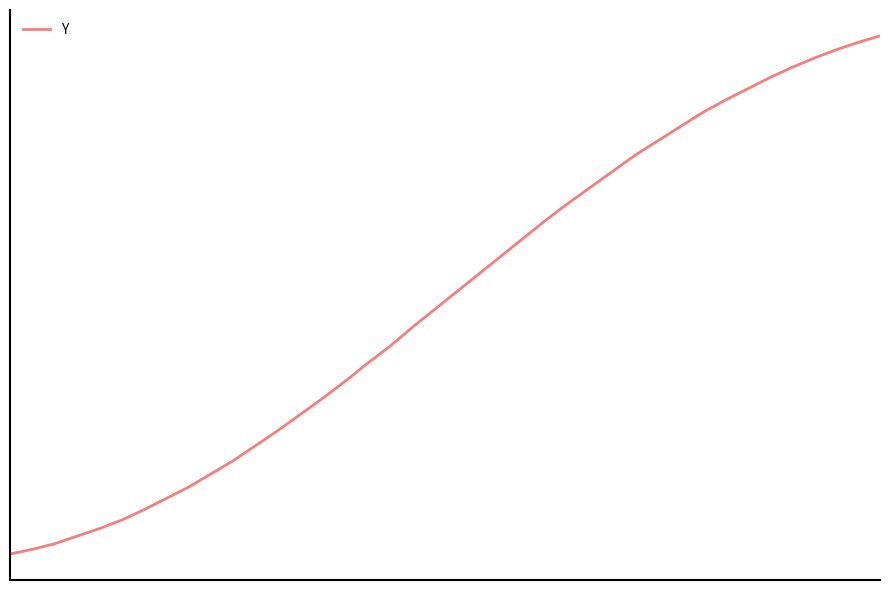

Reading right to left, list all the values displayed in this chart.

2472.9	2472.8	2472.8	2472.7	2472.6	2472.4	2472.3	2472.2	2472.1	2471.9	2471.8	2471.6	2471.5	2471.3	2471.1	2470.9	2470.8	2470.6	2470.4	2470.2	2470.0	2469.8	2469.6	2469.4	2469.2	2469.1	2468.9	2468.7	2468.6	2468.4	2468.2	2468.1	2468.0	2467.9	2467.8	2467.7	2467.6	2467.5	2467.4	2467.4